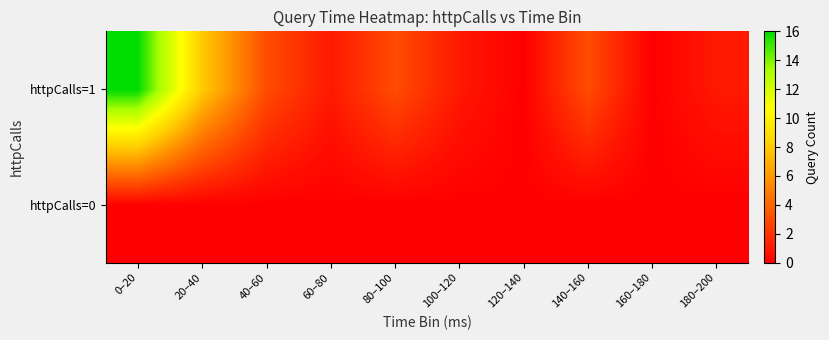

Between 180–200 and 160–180, which is larger?

180–200